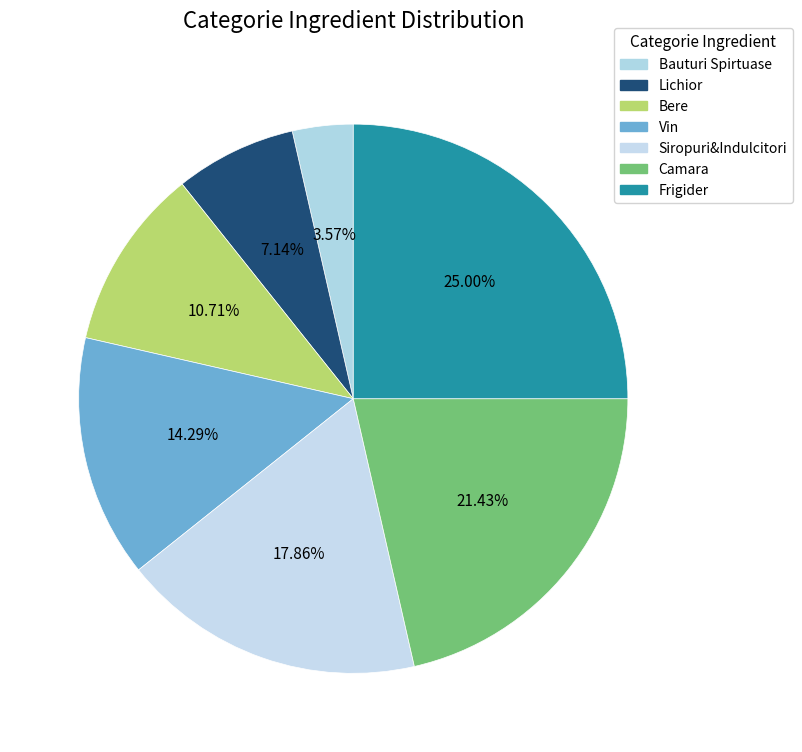

Rank the categories by value from lowest to highest.

Bauturi Spirtuase, Lichior, Bere, Vin, Siropuri&Indulcitori, Camara, Frigider